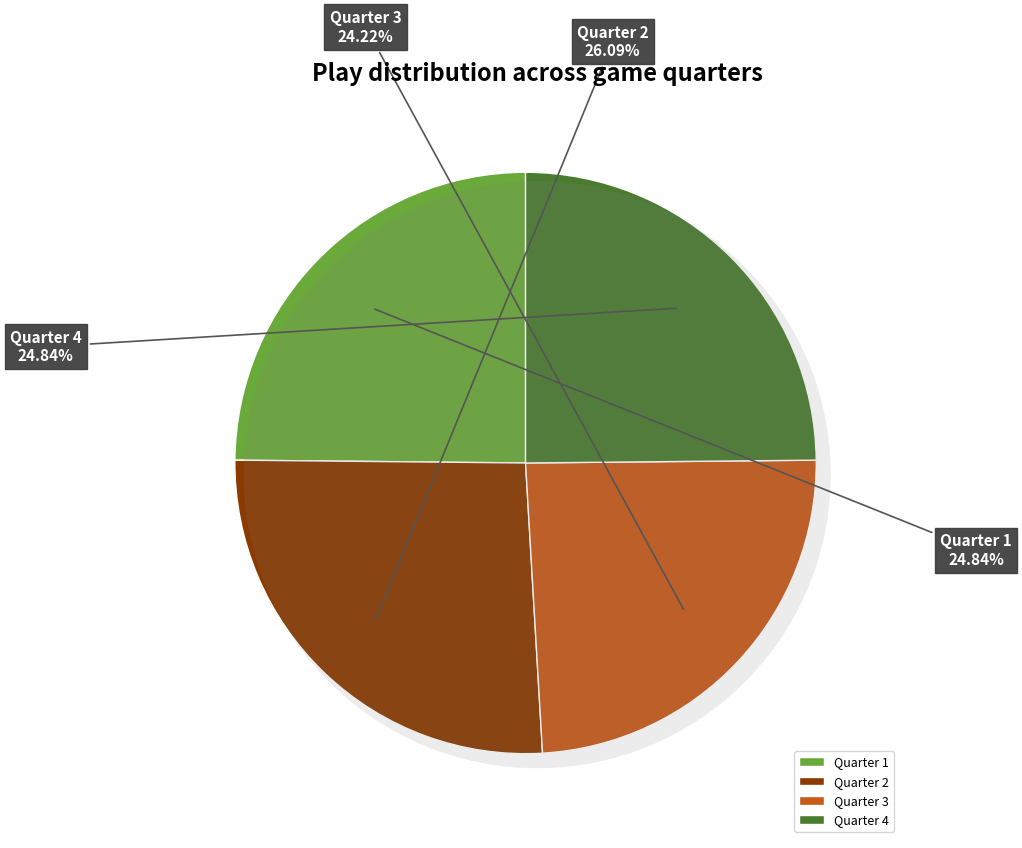

Count the number of slices in the pie.

4